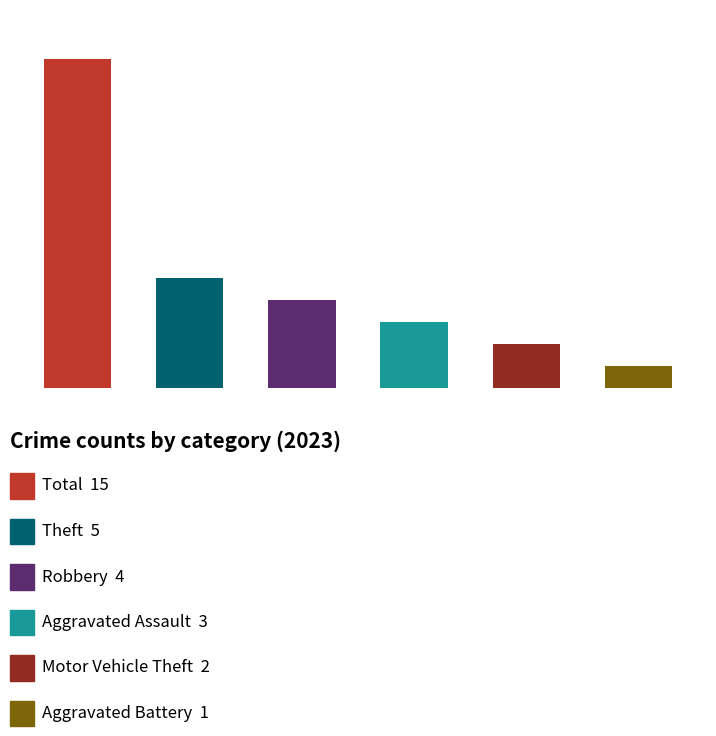

What is the average value?

5